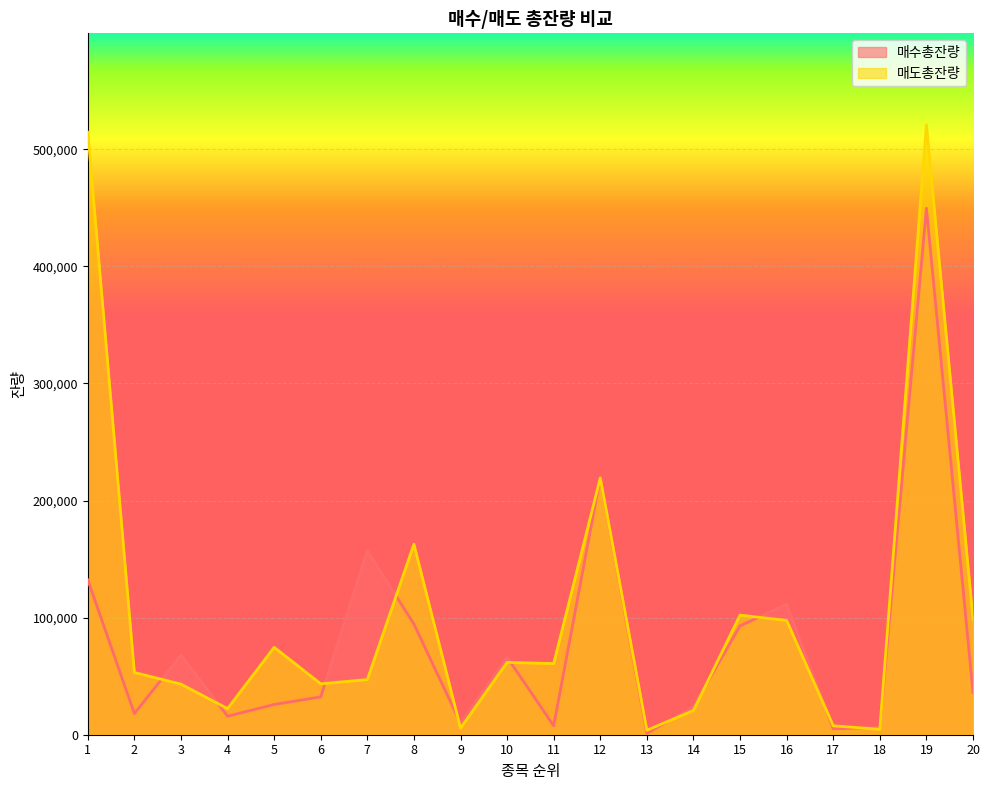

The value of 매수총잔량 at 17 is 8505. True or false?

False